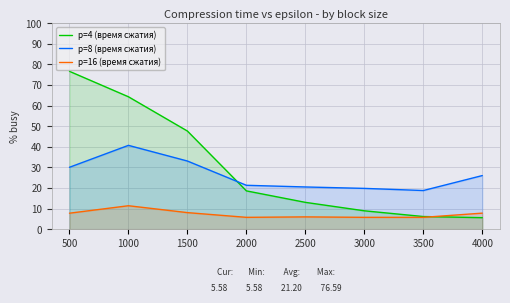

List the series in order of their overall mean, lowest first.

р=16 (время сжатия), р=8 (время сжатия), р=4 (время сжатия)